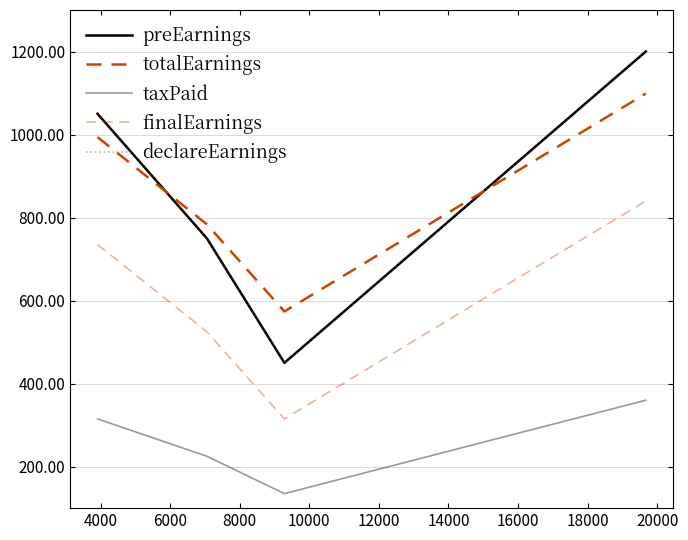

Does the chart have visible grid lines?

Yes